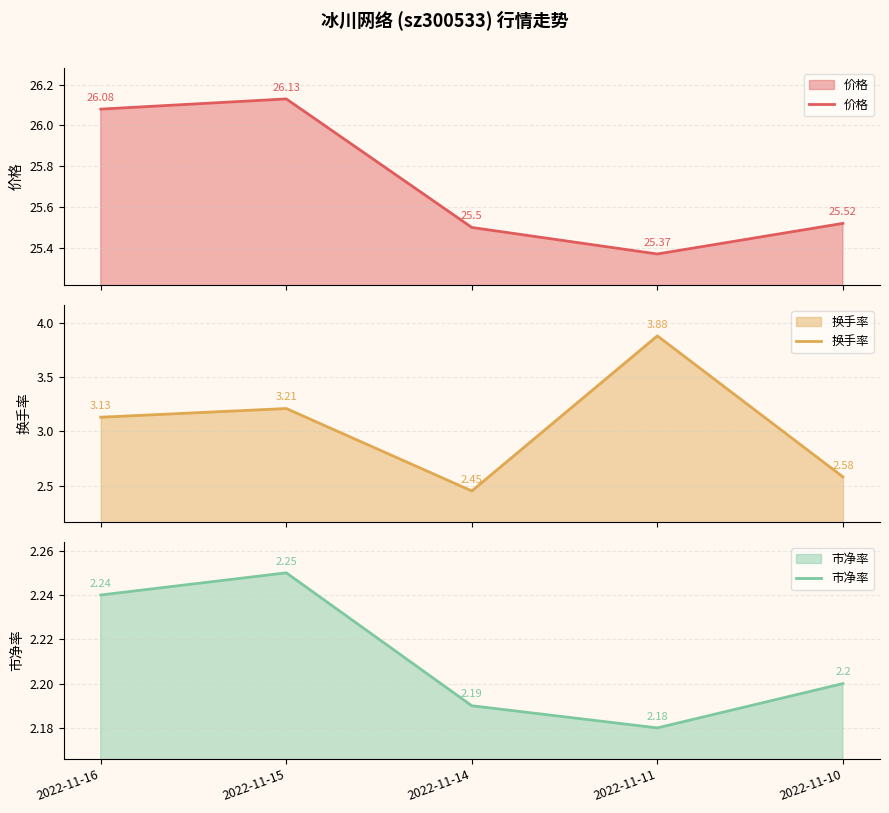

What is the difference between the 换手率 values at 2022-11-14 and 2022-11-16?

0.7